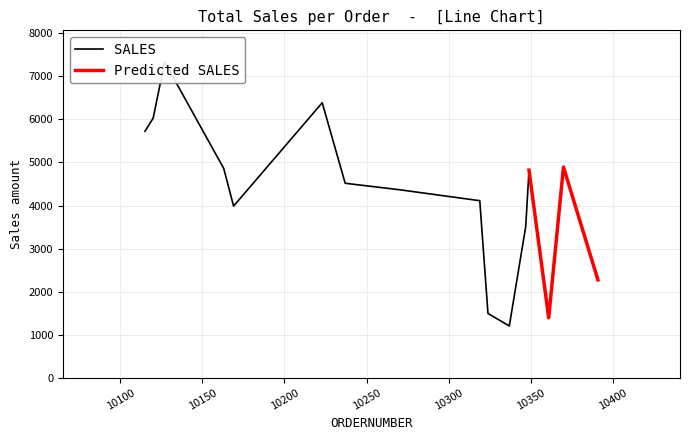

True or false: Predicted SALES and SALES cross at least once.

False